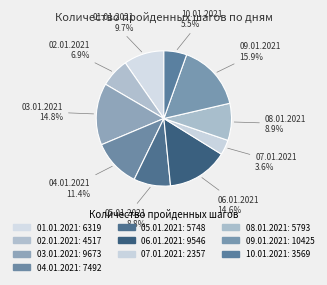

Rank the categories by value from highest to lowest.

09.01.2021, 03.01.2021, 06.01.2021, 04.01.2021, 01.01.2021, 08.01.2021, 05.01.2021, 02.01.2021, 10.01.2021, 07.01.2021